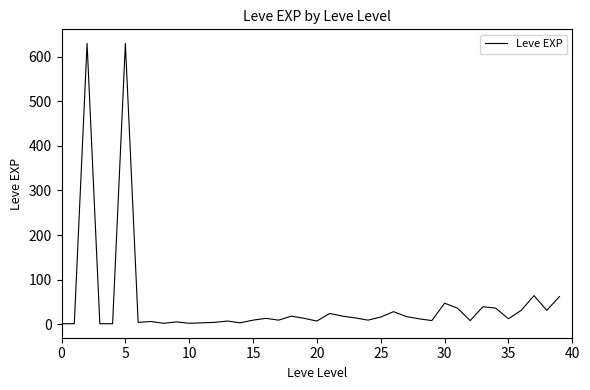

What is the difference between the maximum and minimum values?

629